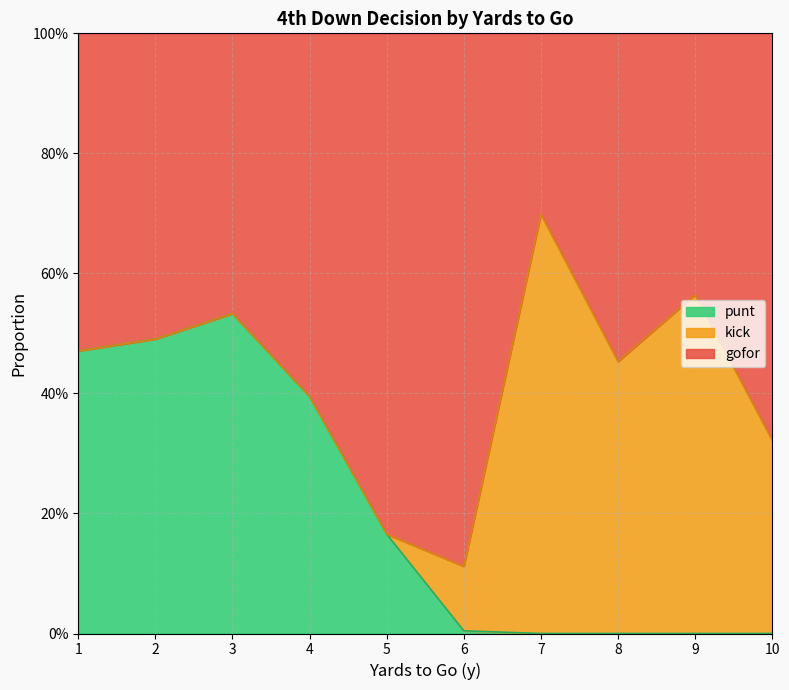

What are all the series names shown in the legend?

punt, kick, gofor